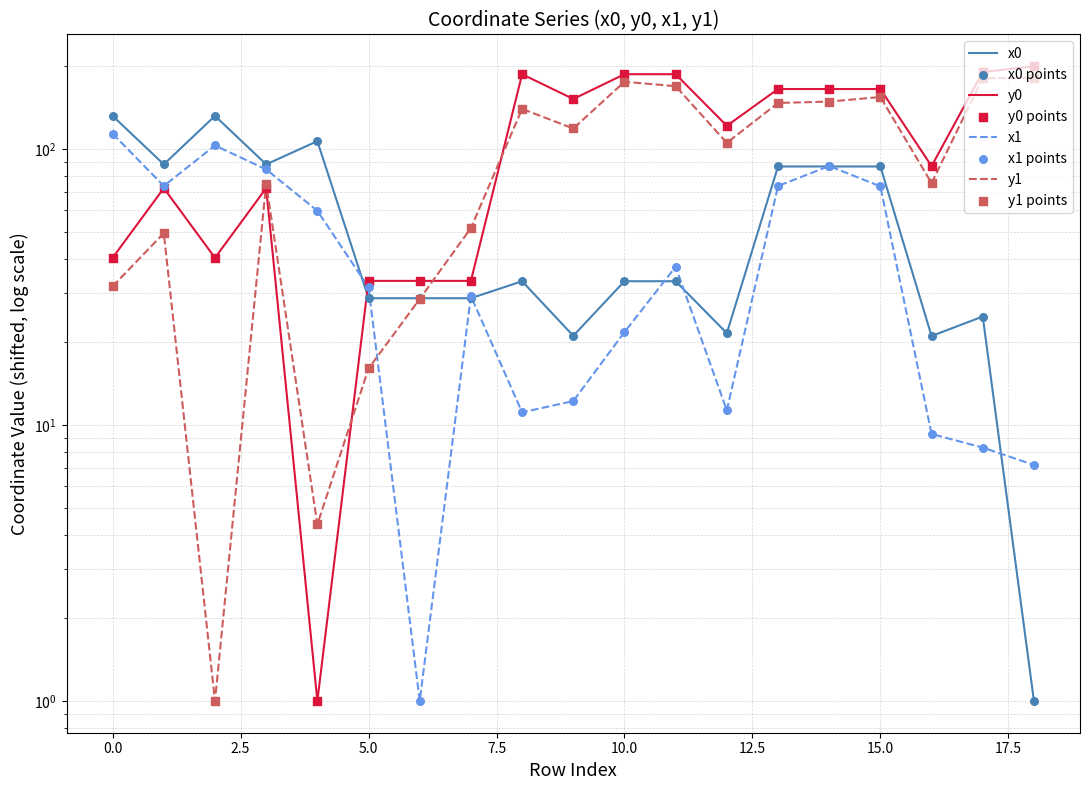

What are all the series names shown in the legend?

x0, y0, x1, y1